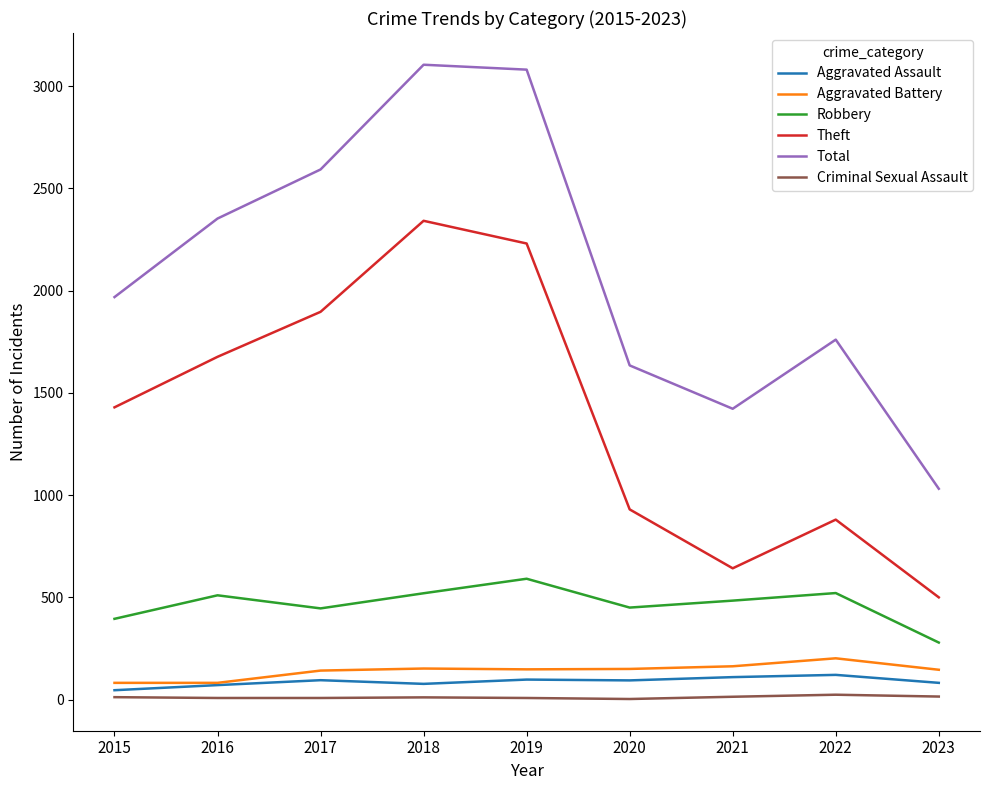

Which series has the widest spread of values?

Total